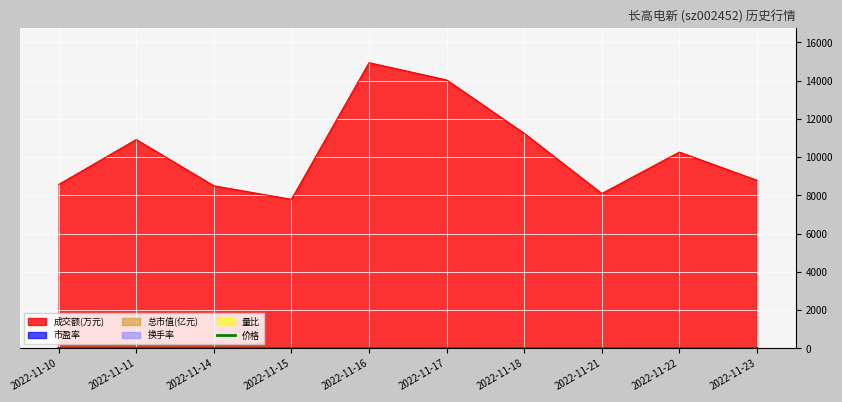

At which category does the chart reach its peak across all series?

2022-11-16